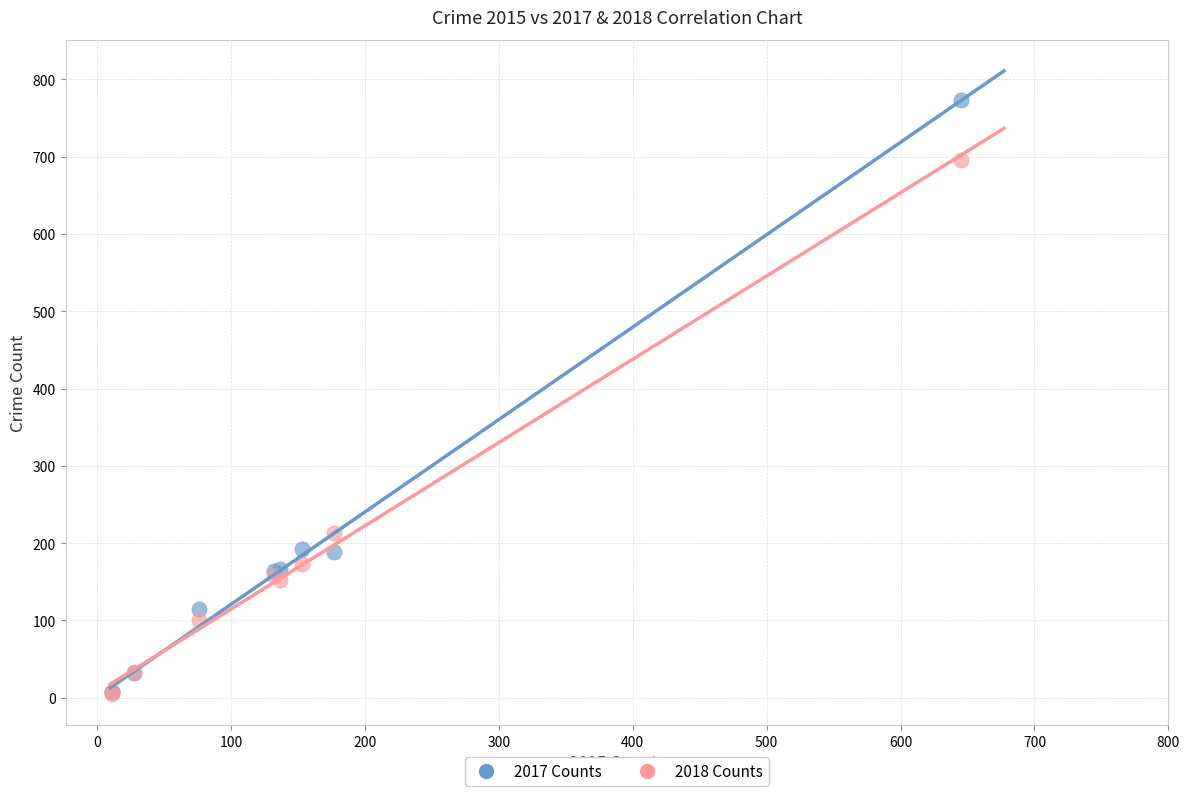

What are all the series names shown in the legend?

2017 Counts, 2018 Counts